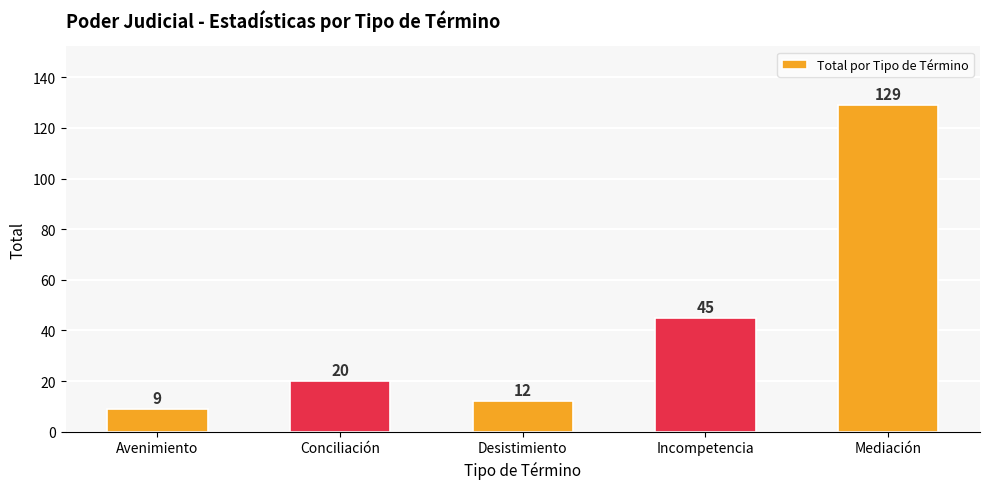

What is the sum of the values at Incompetencia and Desistimiento?

57